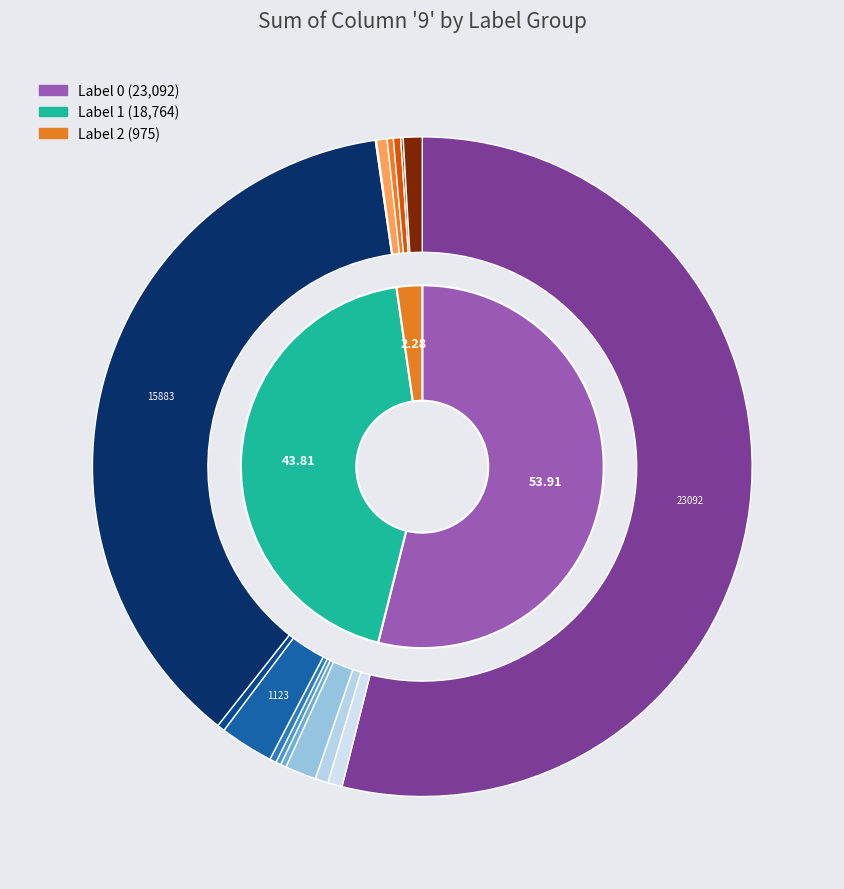

What is the change in value from label_4 to label_8?

+469